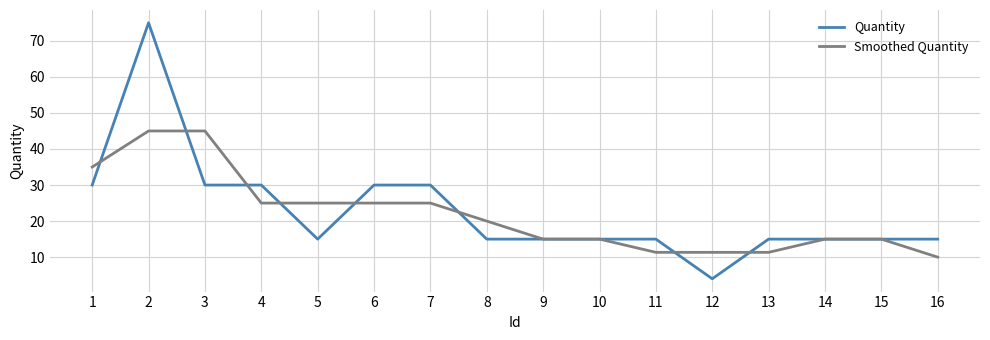

What is the approximate value of Quantity at 8?

15.0